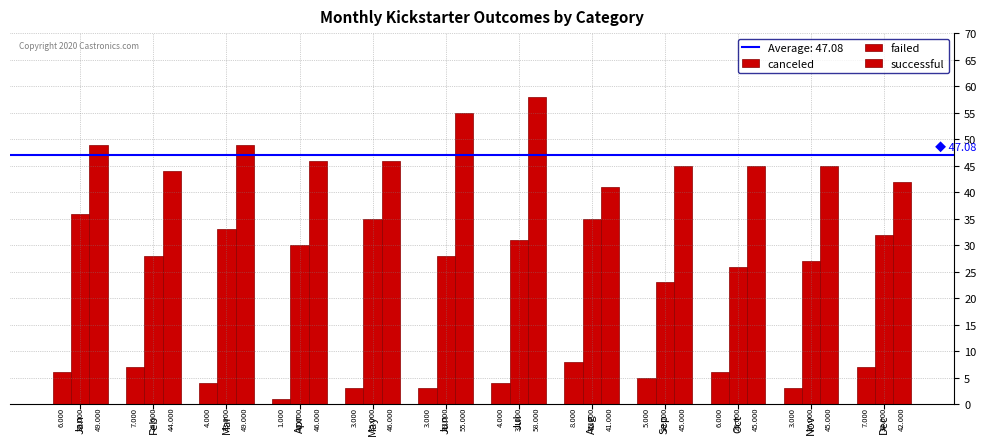

Count the number of categories in the chart.

12